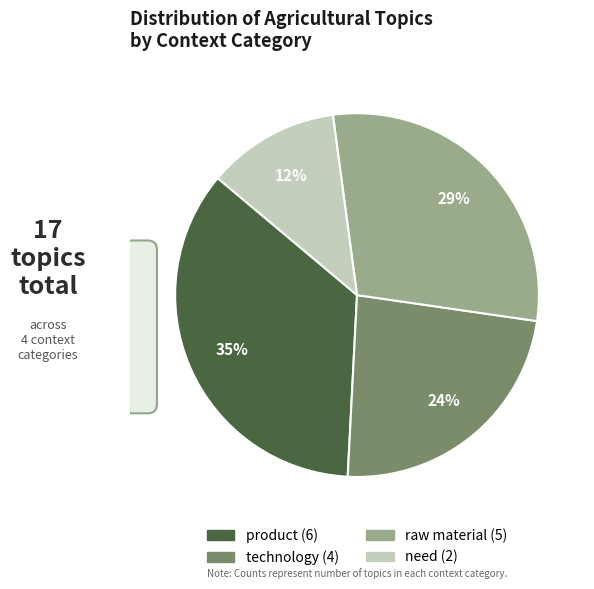

How many slices are in this pie chart?

4